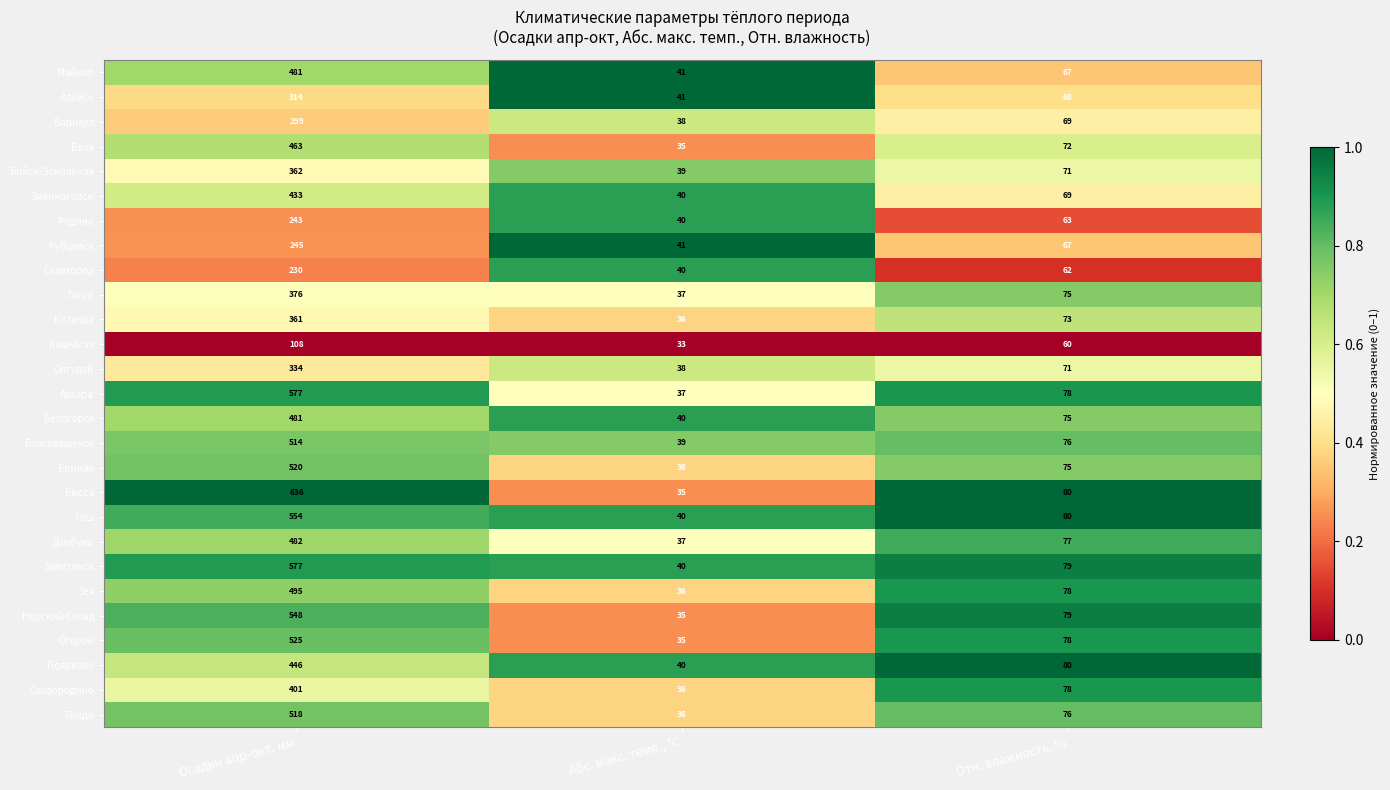

The value of Кош-Агач at Осадки апр-окт, мм is 108. True or false?

True